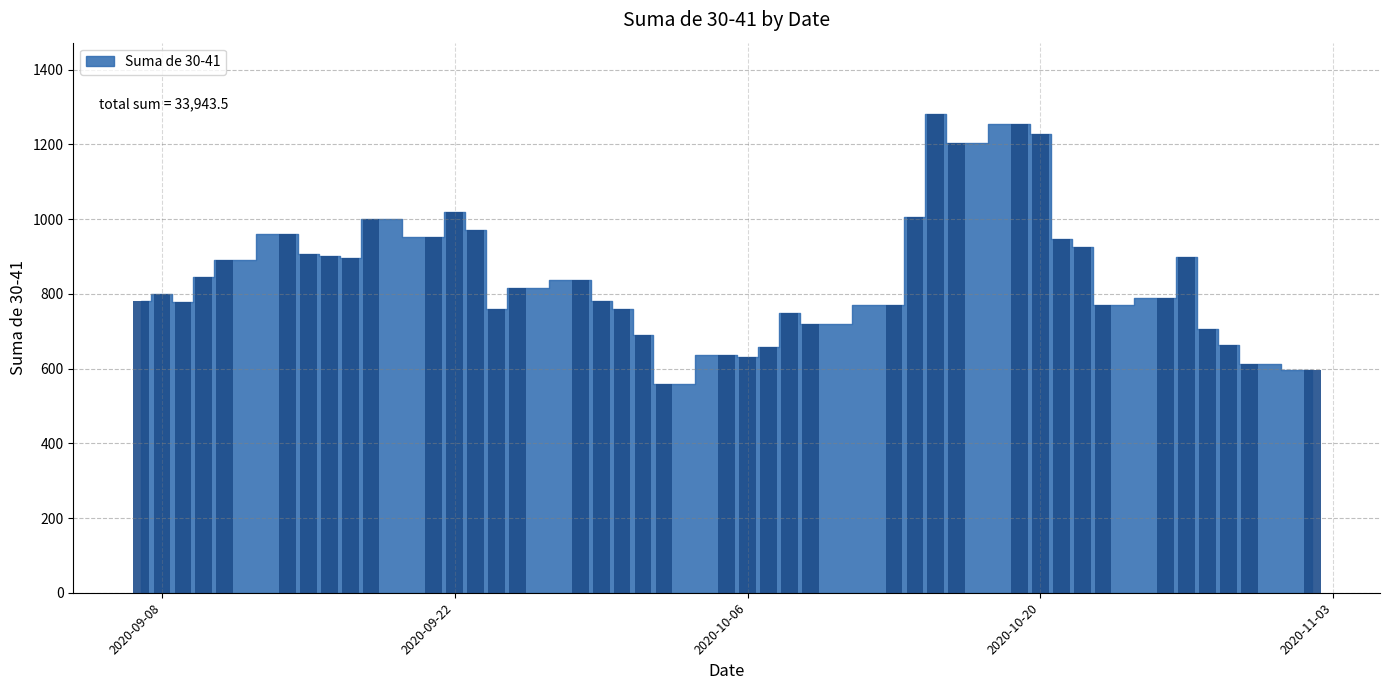

What is the average value?

848.6